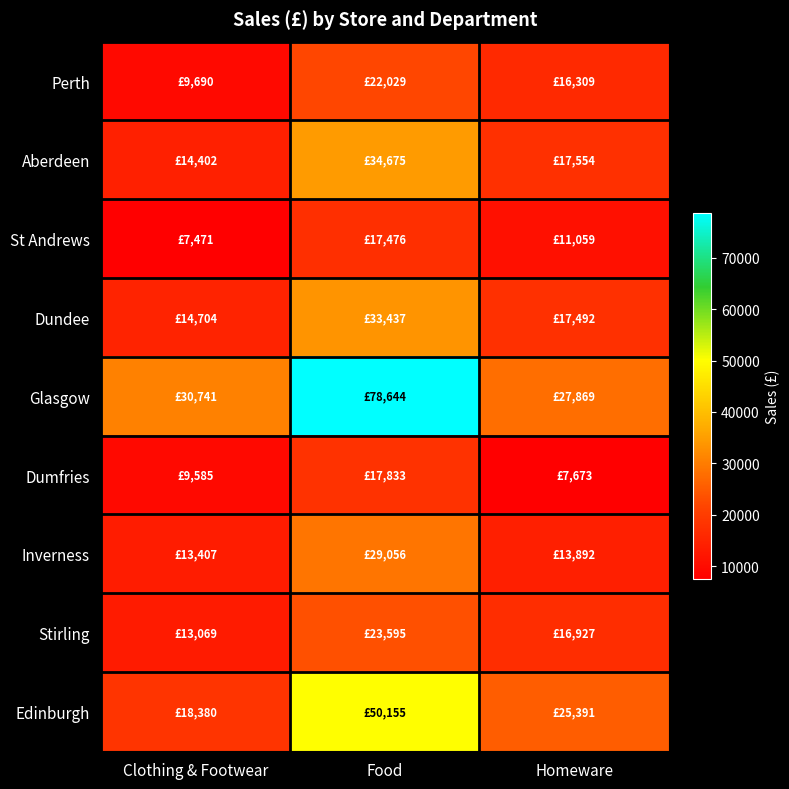

What is the greatest value displayed?

78644